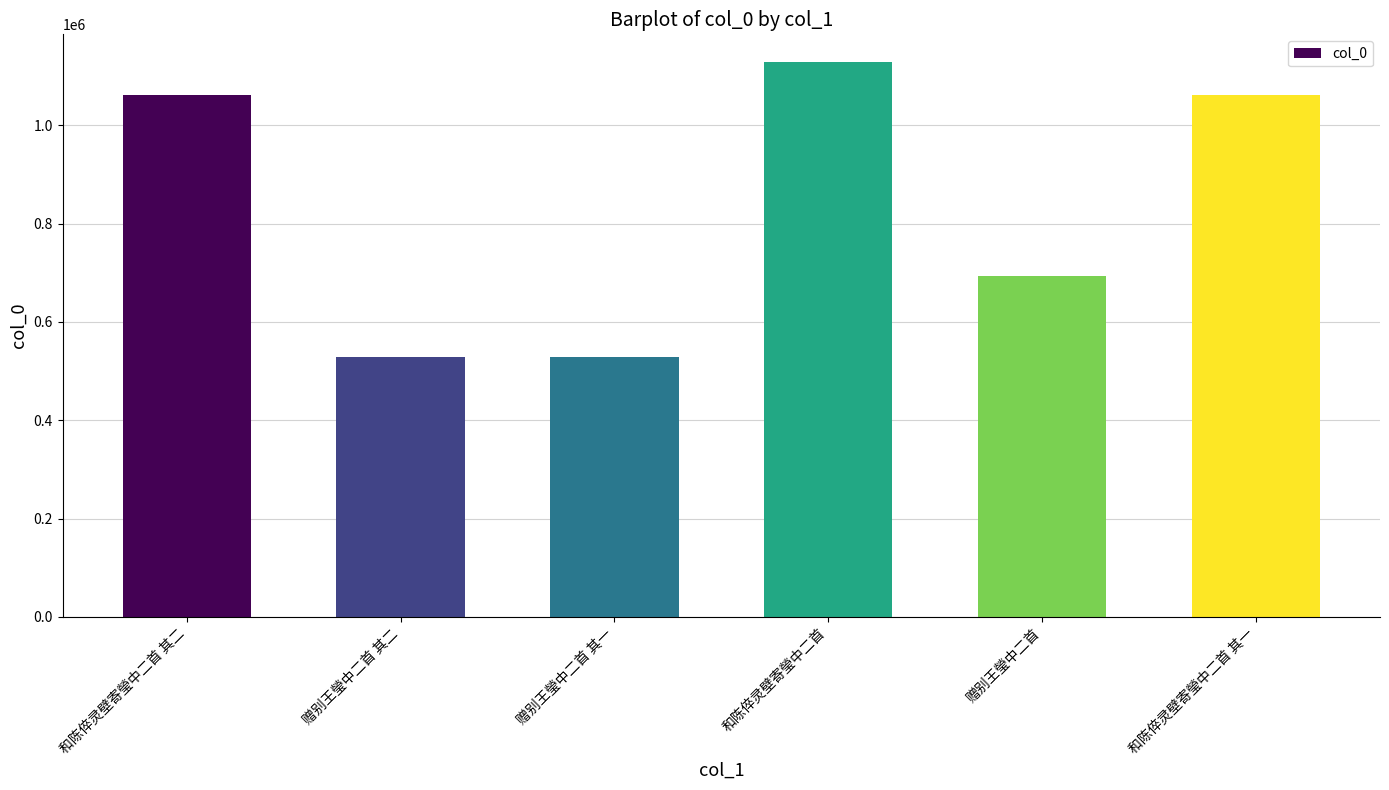

What is the greatest value displayed?

1128732